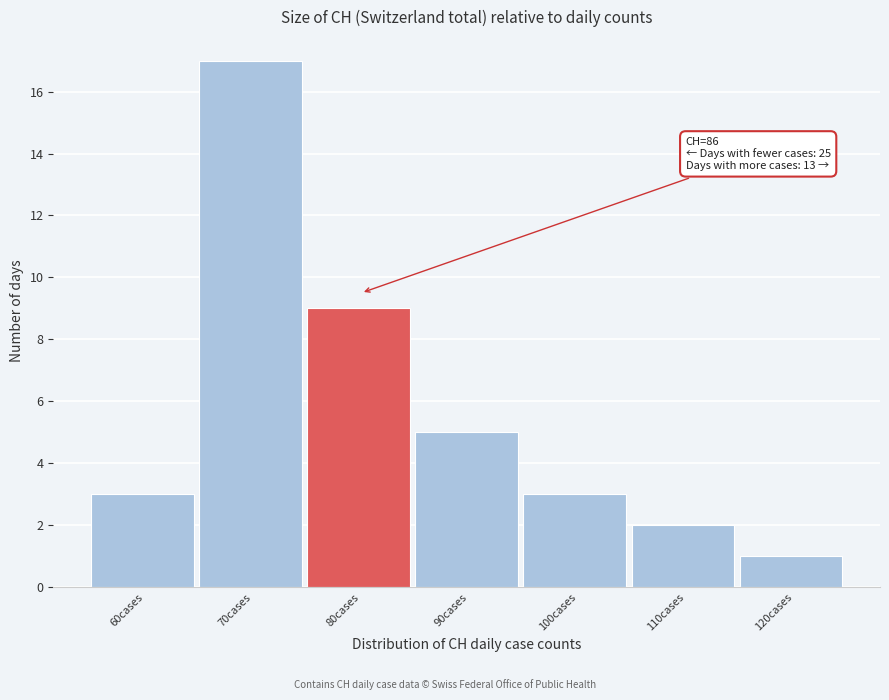

Reading left to right, list all the values displayed in this chart.

60cases=3	70cases=17	80cases=9	90cases=5	100cases=3	110cases=2	120cases=1